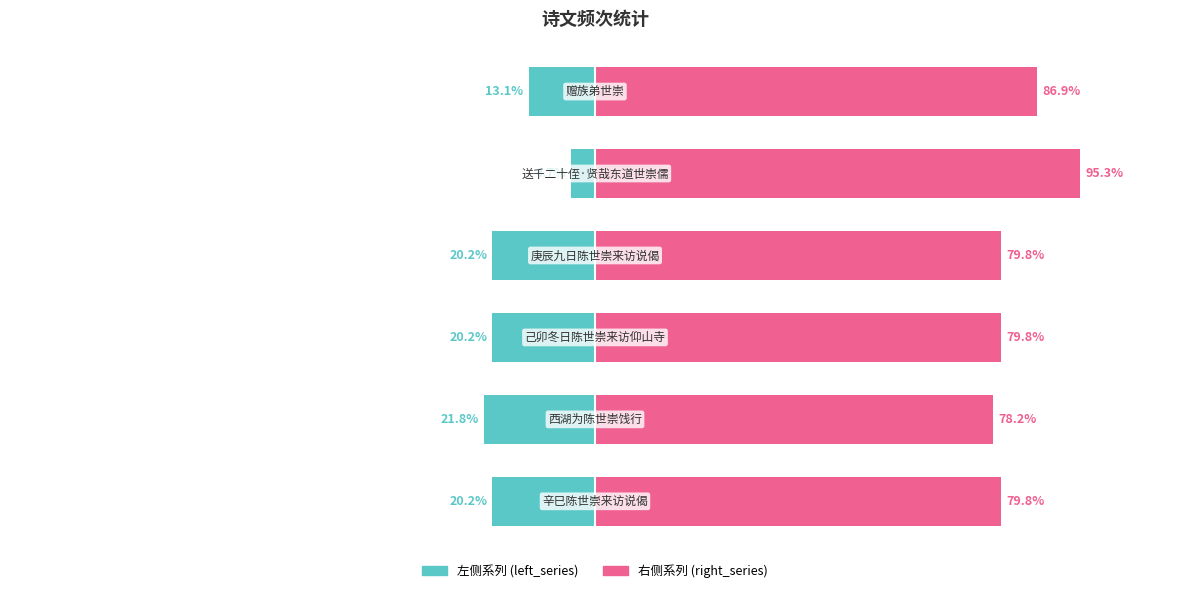

What is the highest value of the left_series series?

-4.7